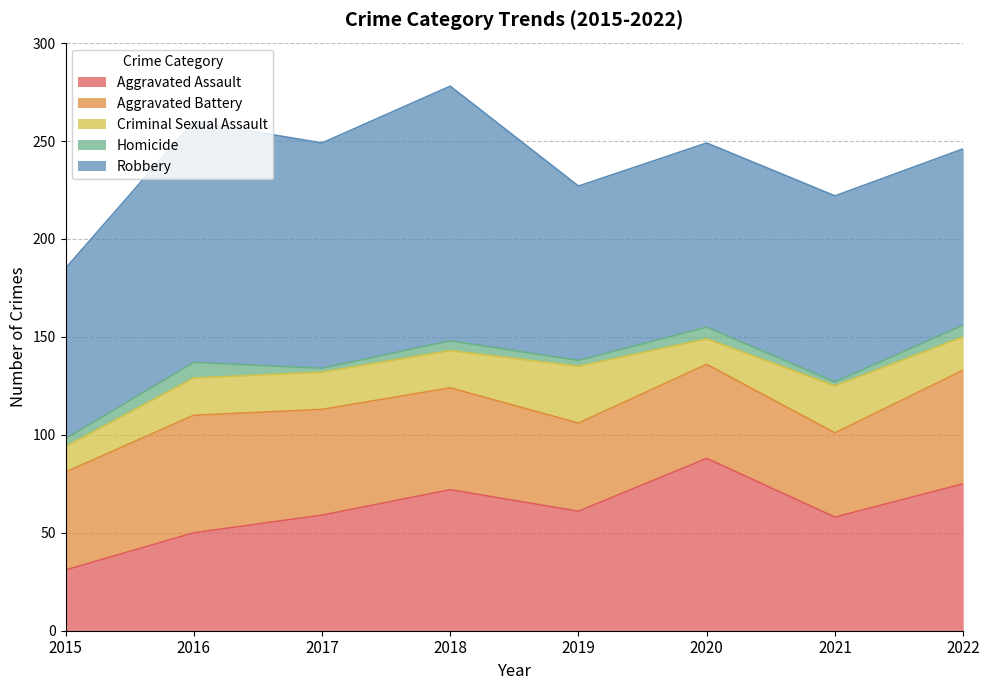

Which category has the highest value across all series?

2018